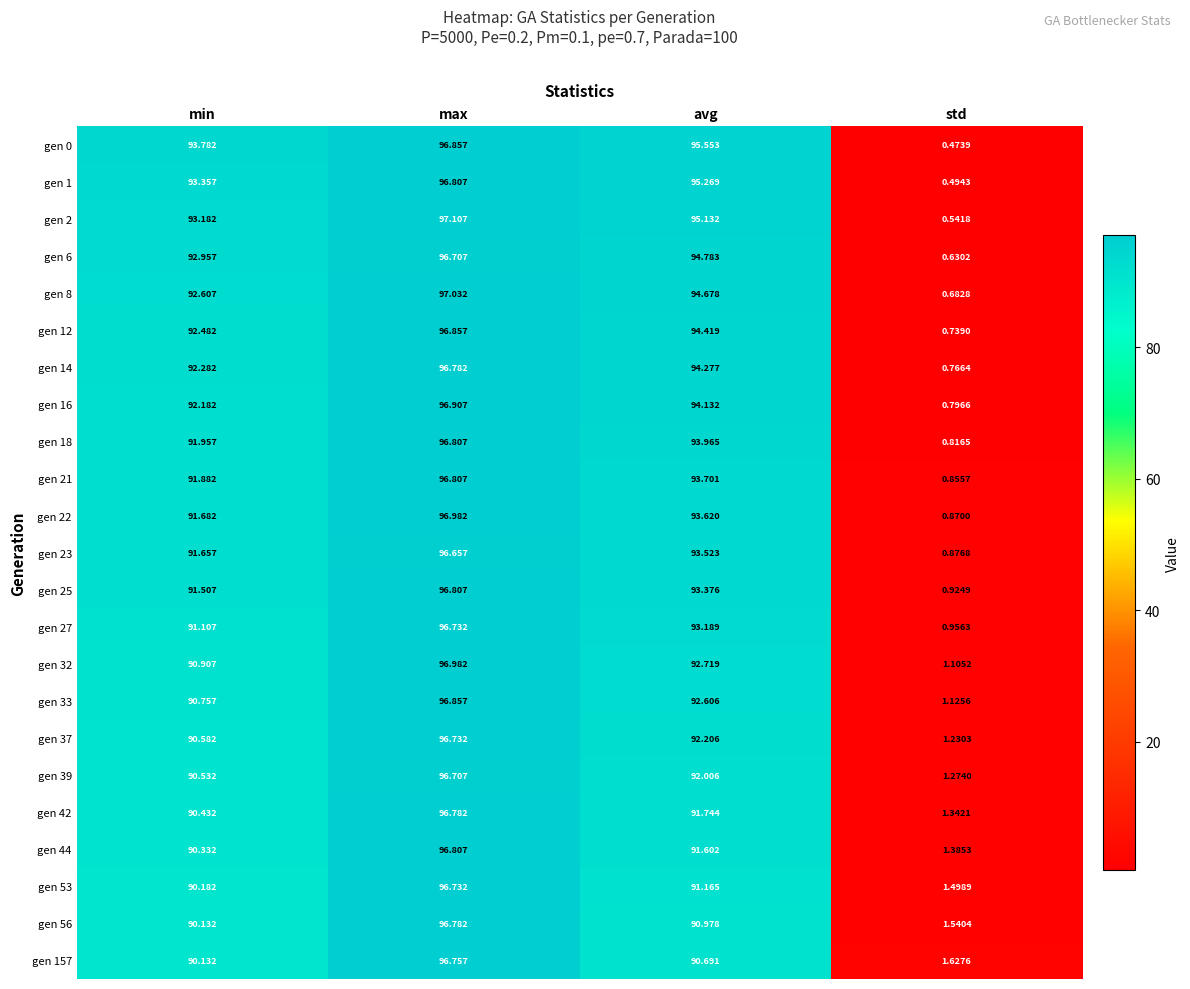

Which label corresponds to the largest value in the chart?

max